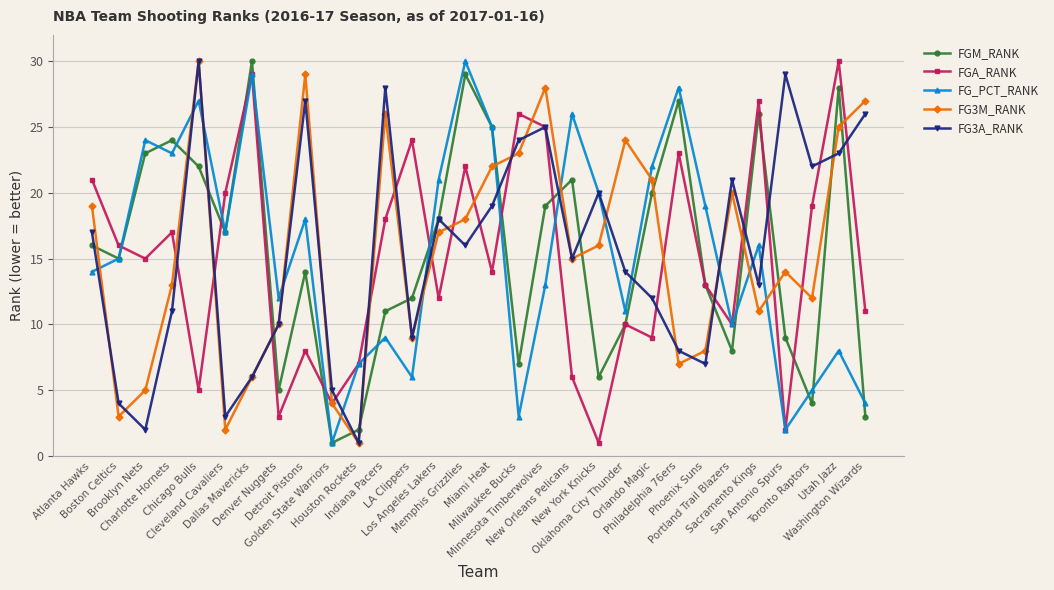

True or false: FGA_RANK and FGM_RANK cross at least once.

True